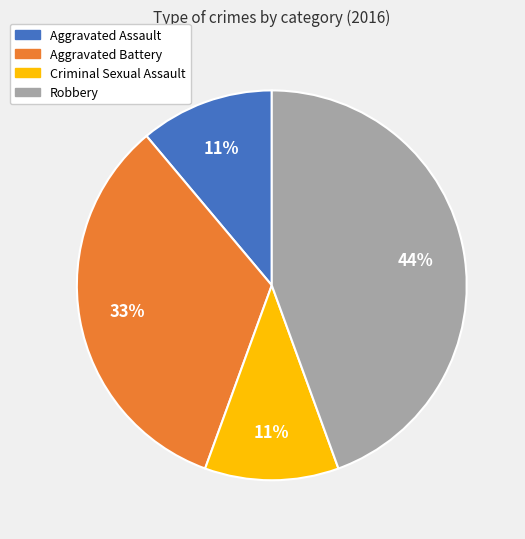

What is the ratio of the value at Aggravated Battery to the value at Criminal Sexual Assault?

3.0